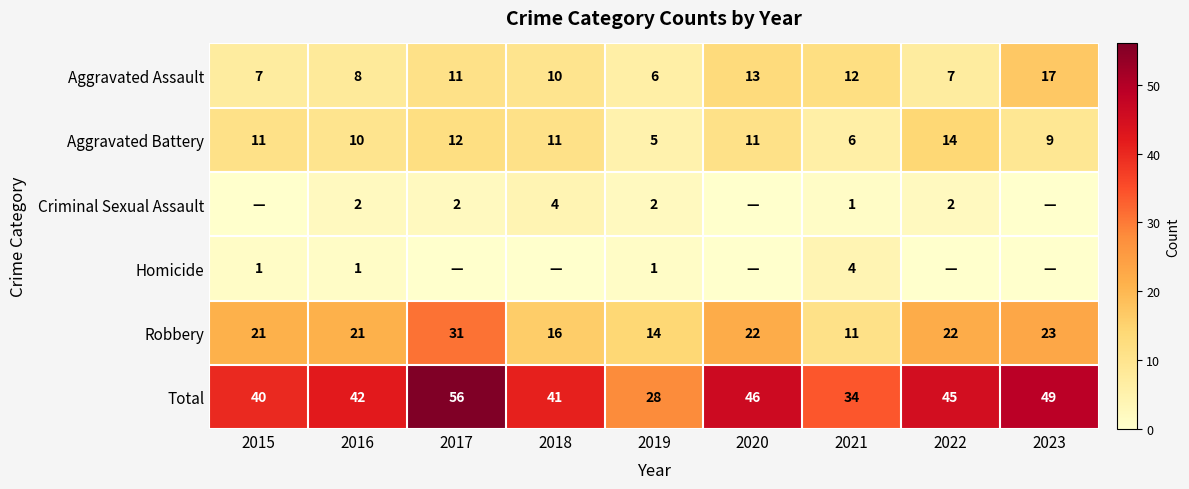

At which category does the chart reach its peak across all series?

2017